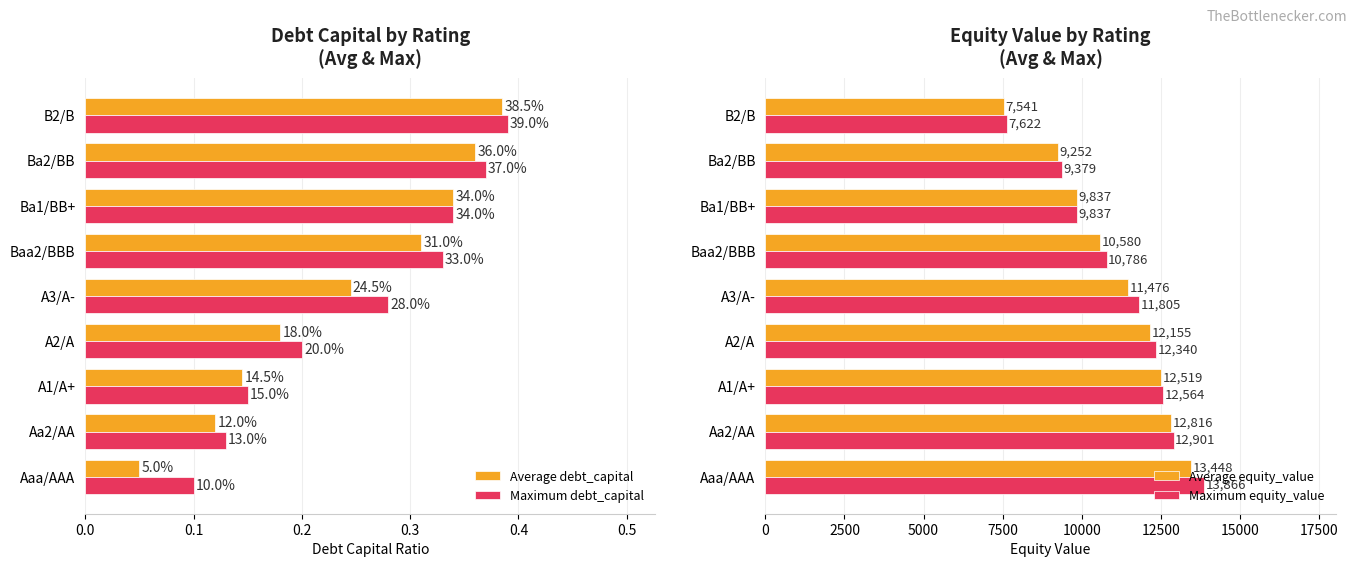

Rank the categories by Maximum equity_value value from highest to lowest.

Aaa/AAA, Aa2/AA, A1/A+, A2/A, A3/A-, Baa2/BBB, Ba1/BB+, Ba2/BB, B2/B